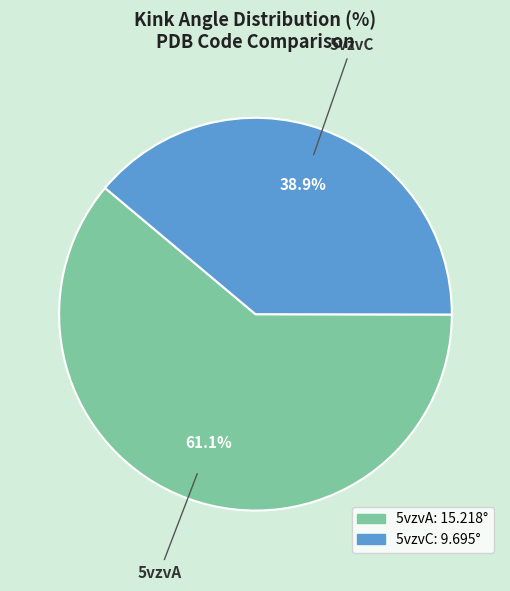

The 5vzvA slice represents 61% of the pie. True or false?

True